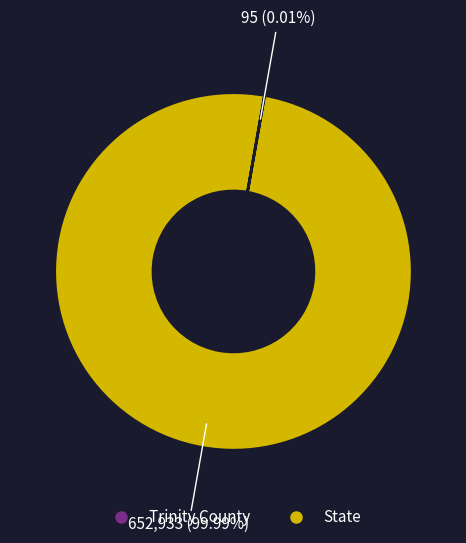

Does State account for over 50% of the chart?

Yes